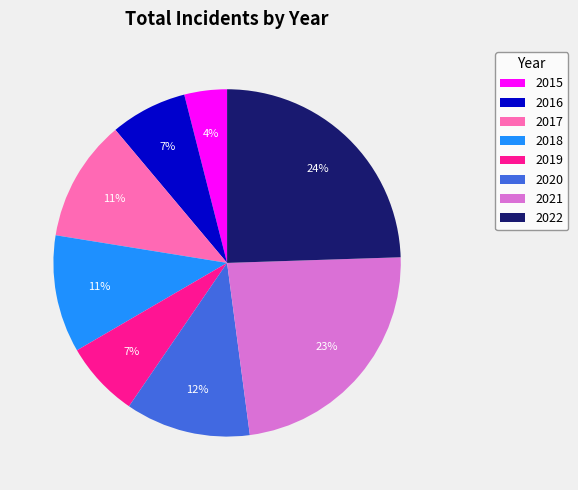

Does 2017 represent more than half of the total?

No